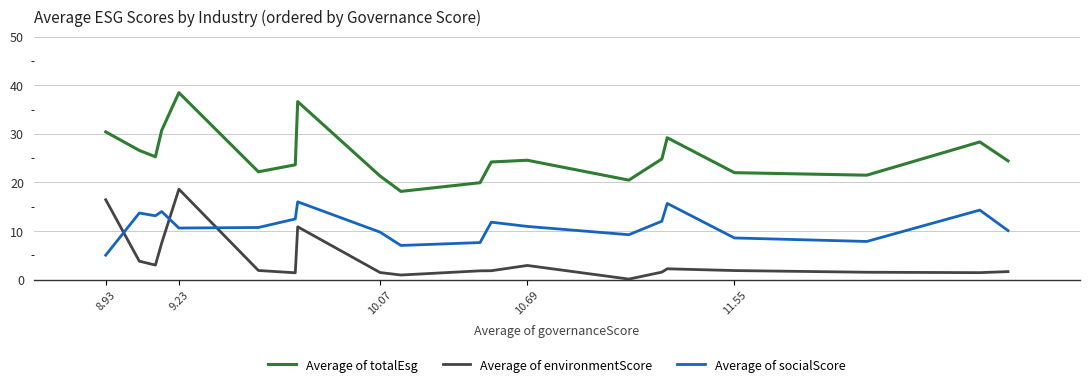

Which series has the largest total across all categories?

Average of totalEsg